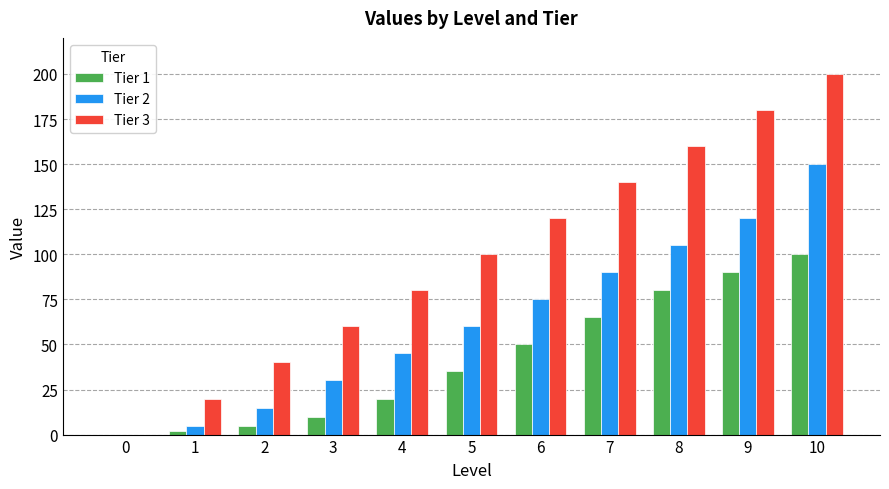

Which series has the widest spread of values?

Tier 3